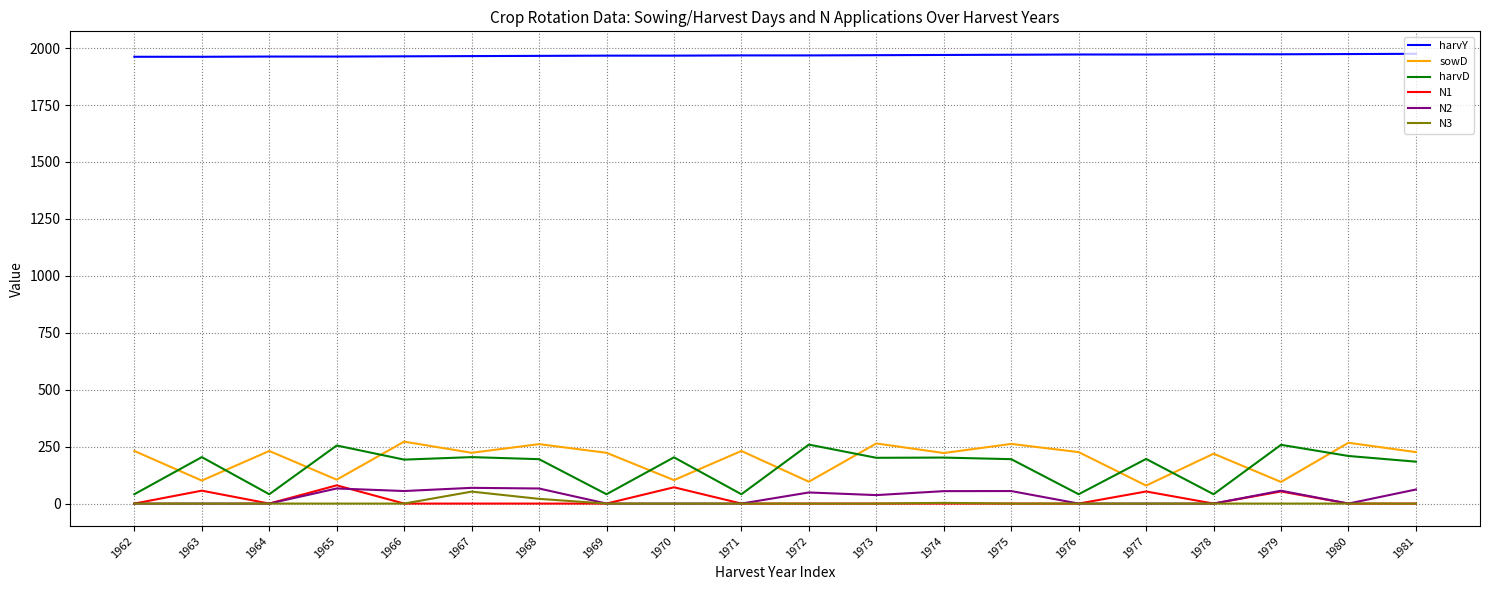

What is the difference between the highest and lowest values at 1980?

1974.0